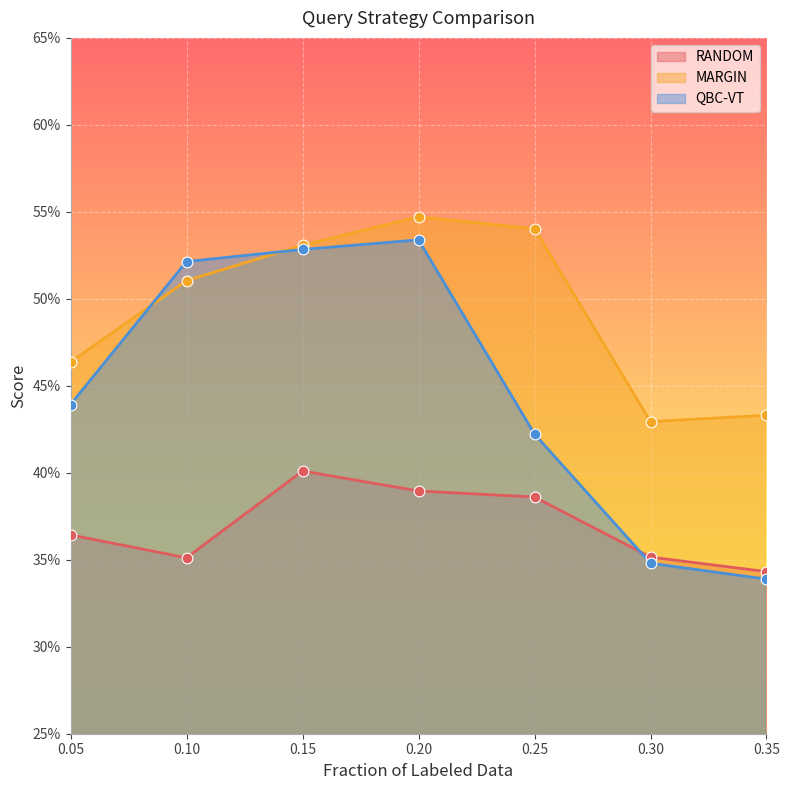

Which series contains the highest Y value?

MARGIN